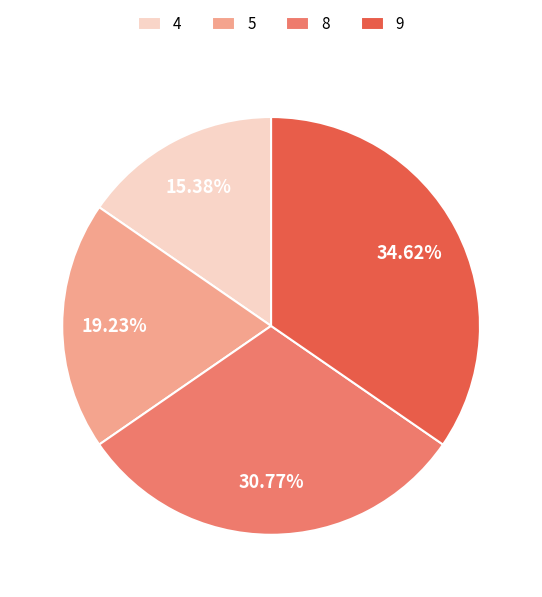

Is there any slice that represents more than half of the pie?

No